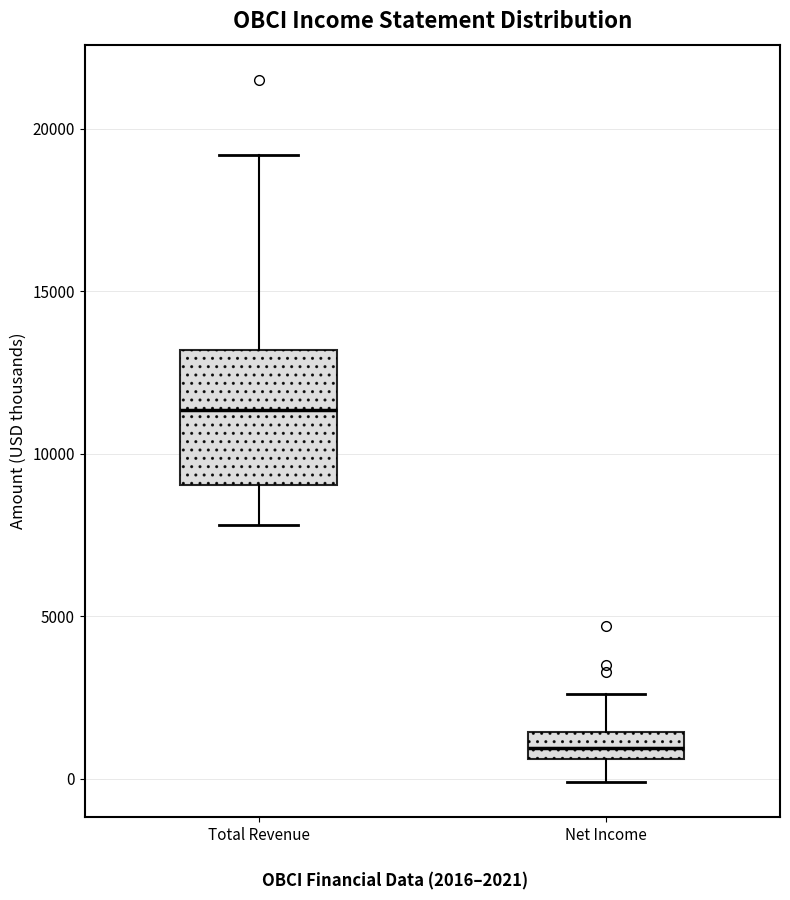

Where does the median line of the box for Total Revenue sit on the y-axis? The values are not printed on the chart, so give them approximately, as read against the axis.

11500